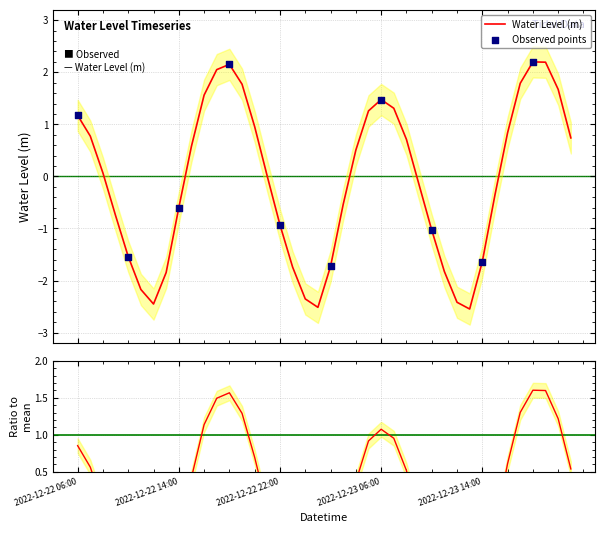

Between 2022-12-23 17:00 and 2022-12-22 06:00, which is larger?

2022-12-23 17:00